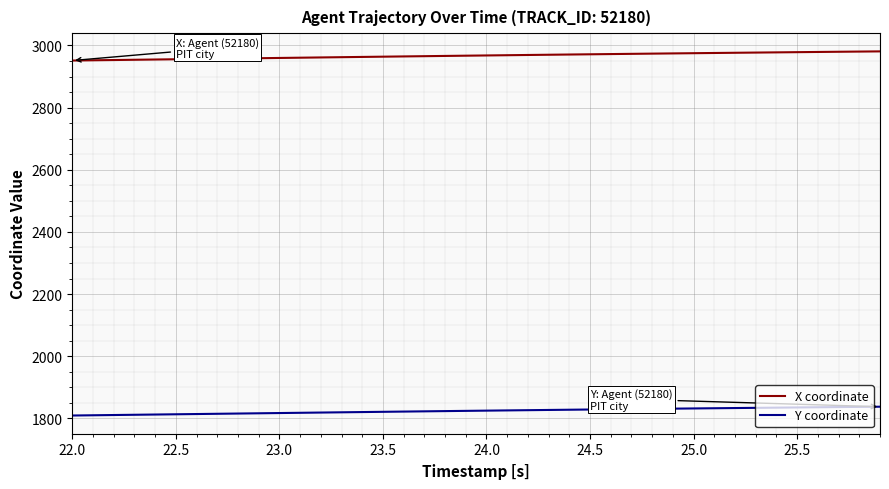

Rank the series by their maximum value, from lowest to highest.

Y coordinate, X coordinate